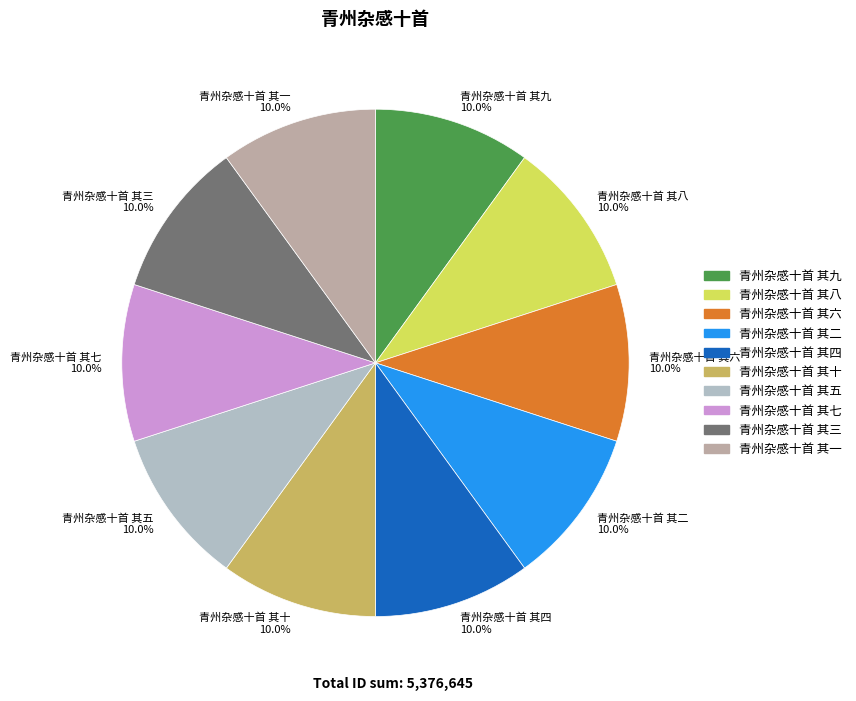

True or false: 青州杂感十首 其三 accounts for 10% of the total.

True